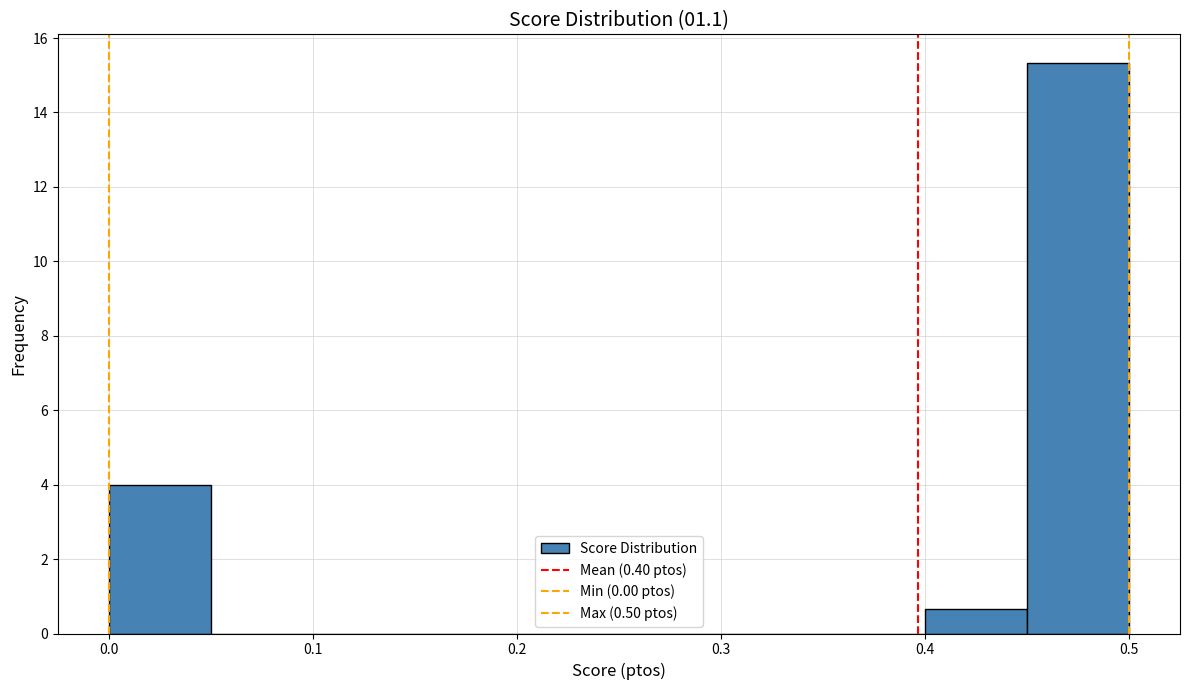

How tall is the bar that spans 0.00 to 0.05 on the x-axis? The values are not printed on the chart, so give them approximately, as read against the axis.

4.0